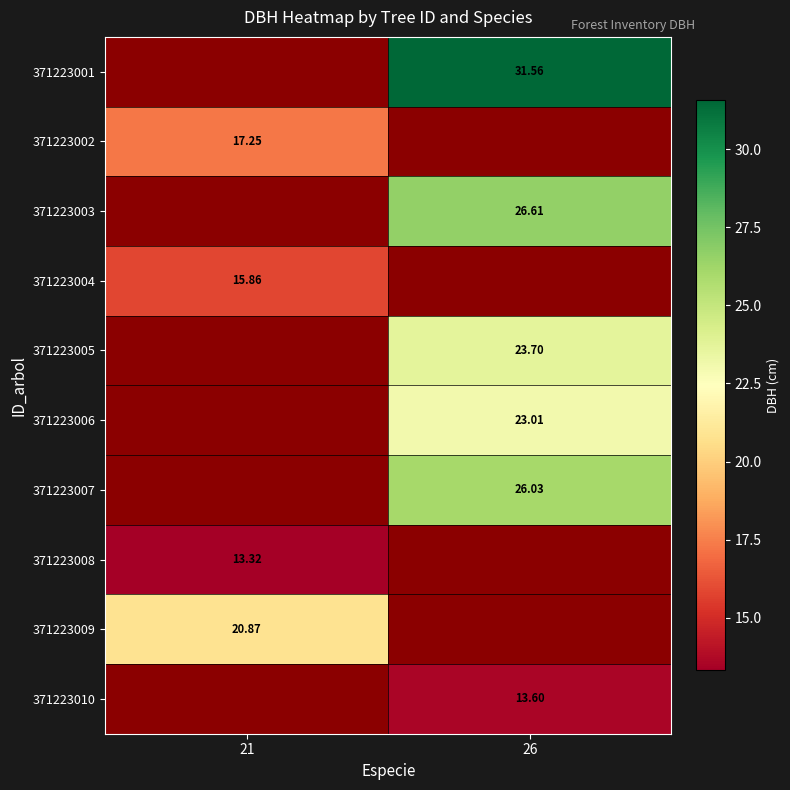

The value of 371223004 at 21 is 15.9. True or false?

True